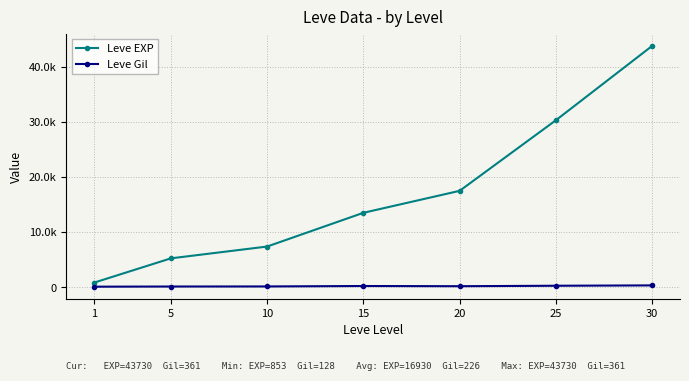

True or false: Leve Gil and Leve EXP cross at least once.

False